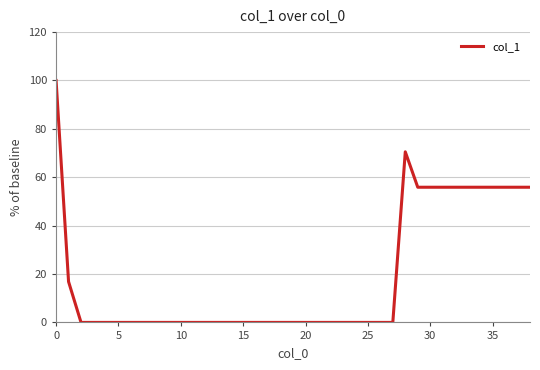

What is the difference between the maximum and minimum values?

100.0